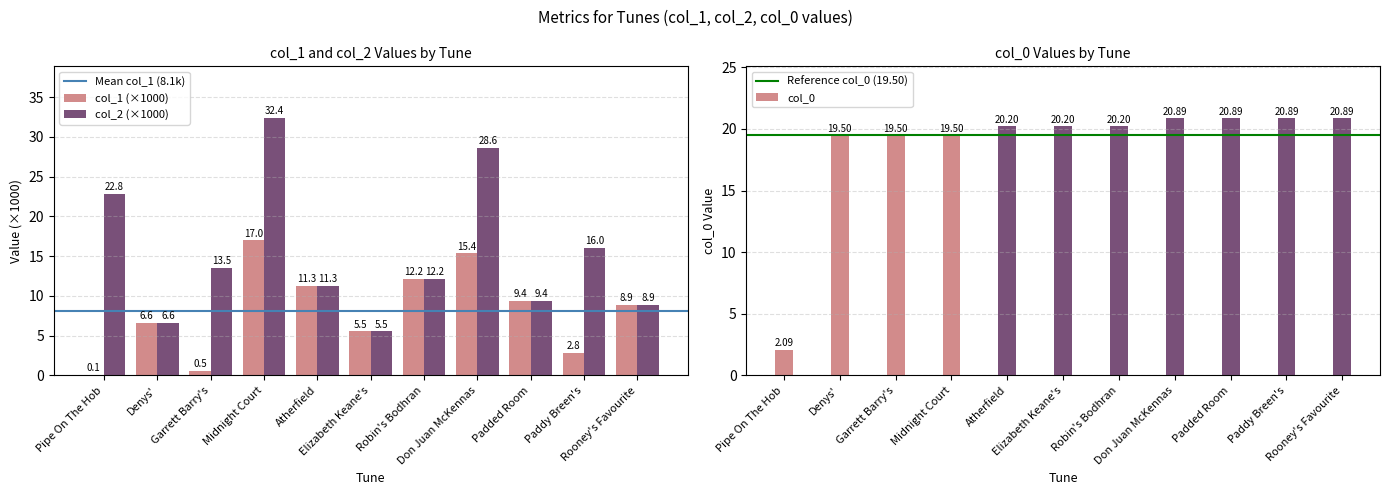

How many values in the col_4 series are below 20?

4